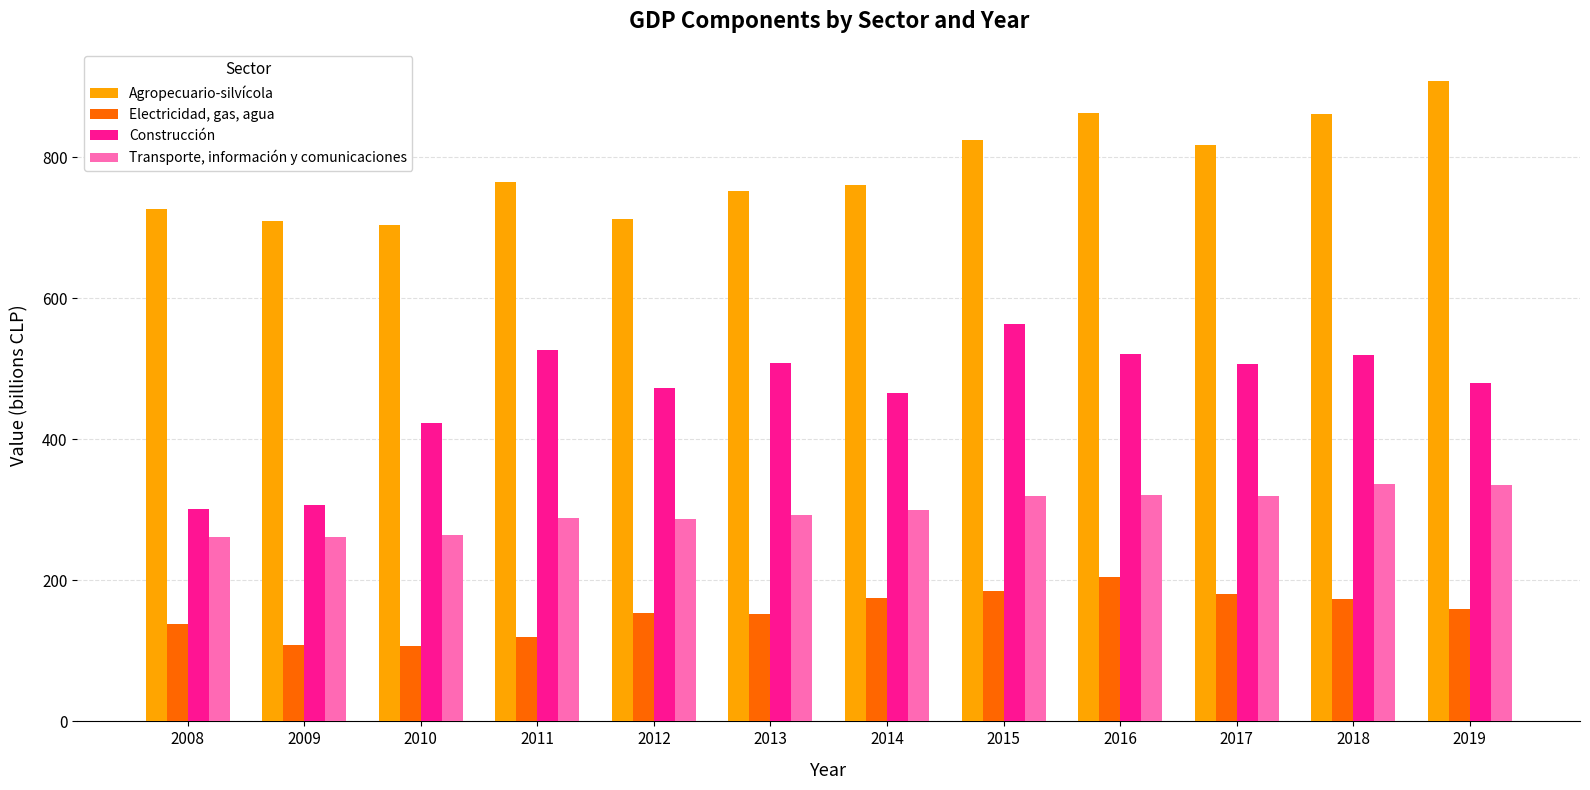

Is it true that Electricidad, gas, agua equals 36 at 2012?

False